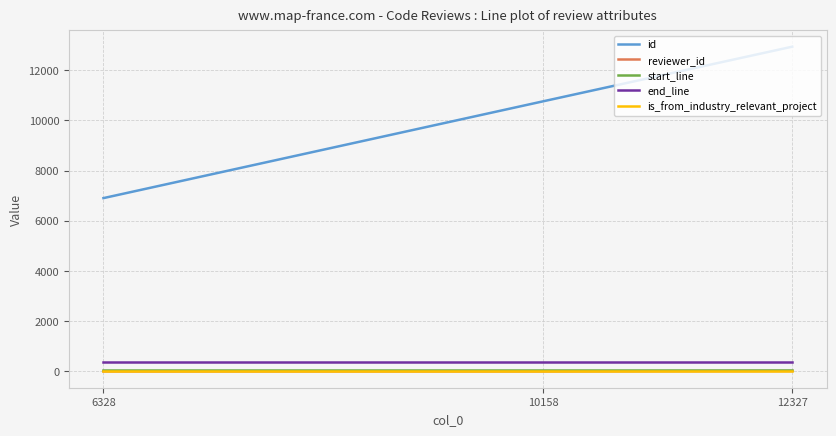

What is the difference between the highest and lowest values at 12327?

12934.5